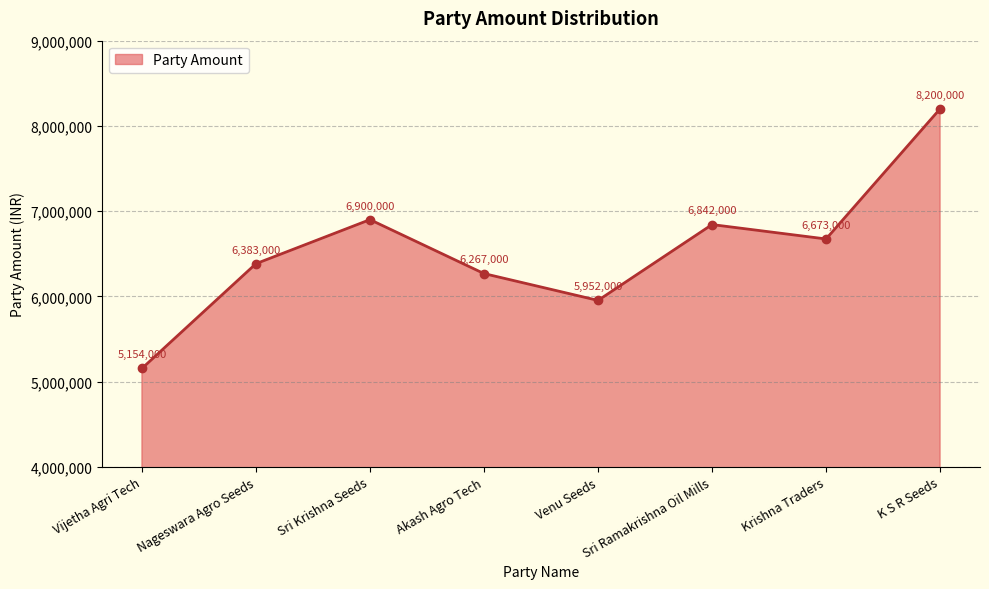

What is the sum of the values at Akash Agro Tech and Sri Krishna Seeds?

13167000